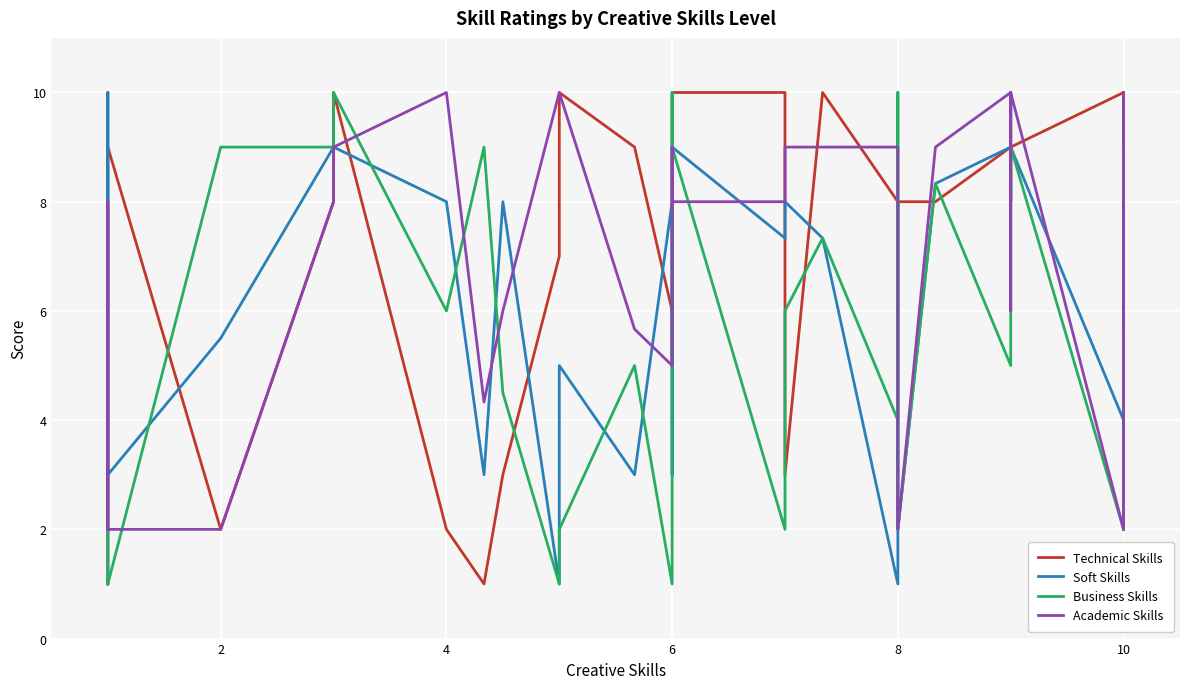

What are all the series names shown in the legend?

Technical Skills, Soft Skills, Business Skills, Academic Skills